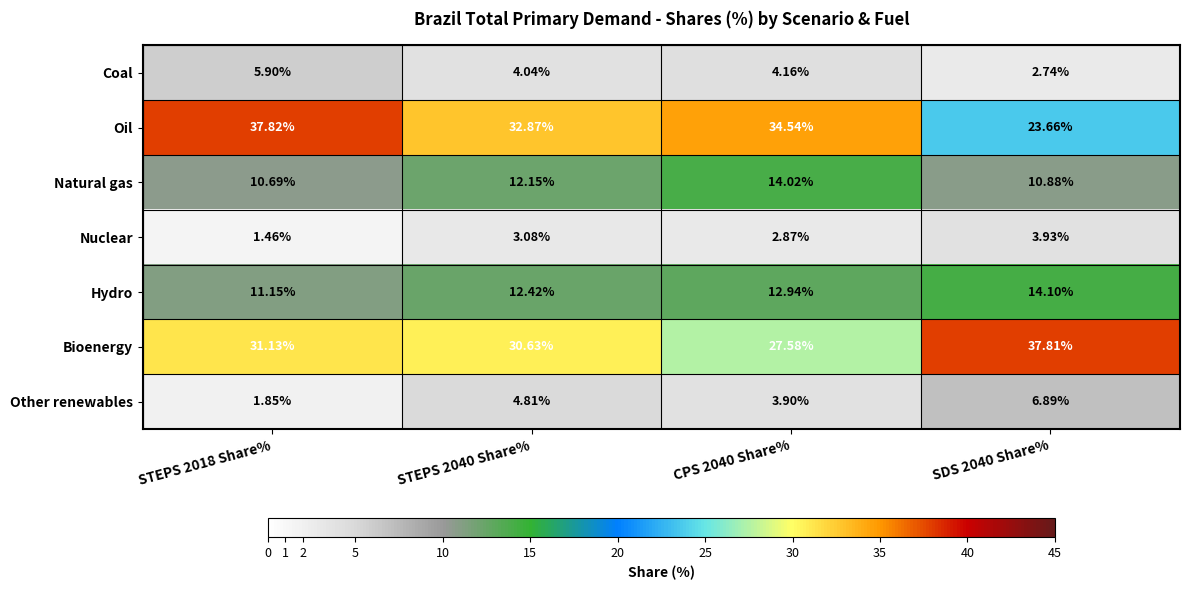

Is the value of Other renewables at CPS 2040 Share% greater than the value of Oil at CPS 2040 Share%?

No